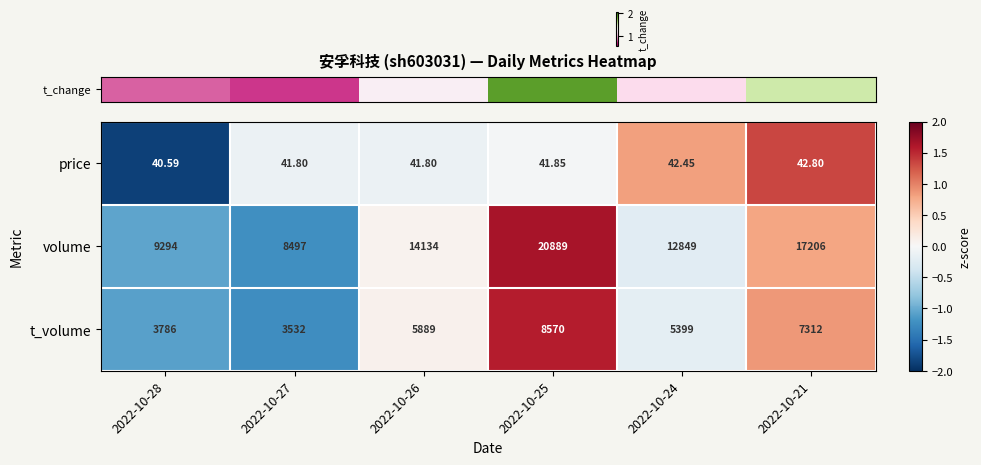

At which category does the chart reach its minimum across all series?

2022-10-28